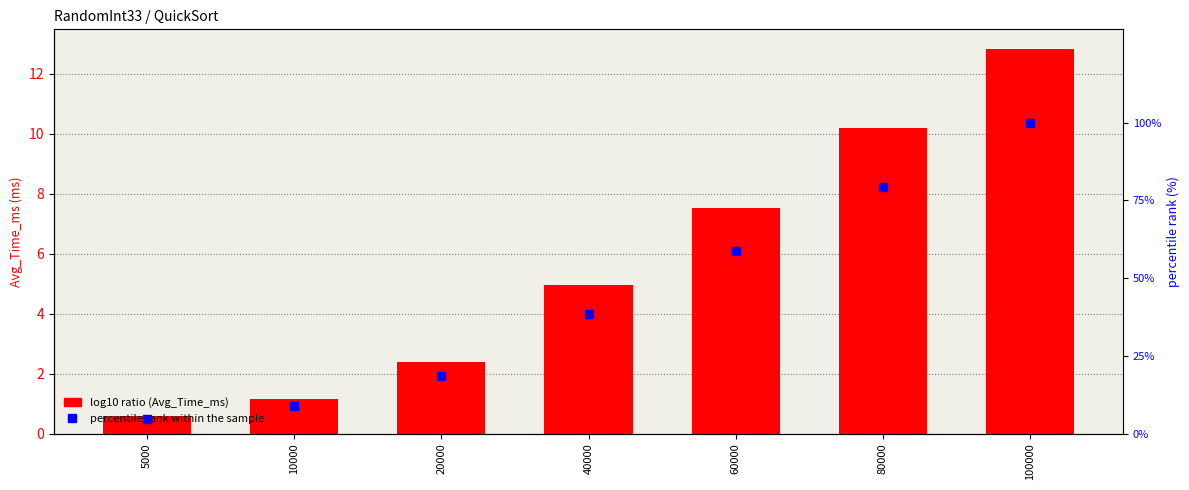

What is the smallest value displayed?

0.6